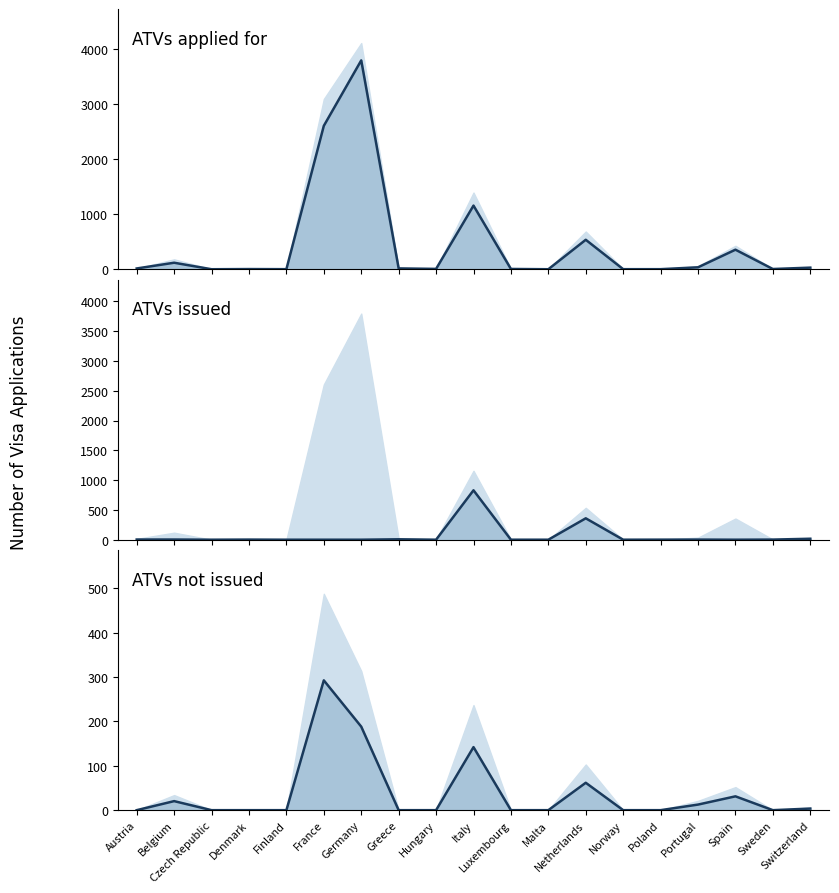

How many lines are shown in the chart?

3